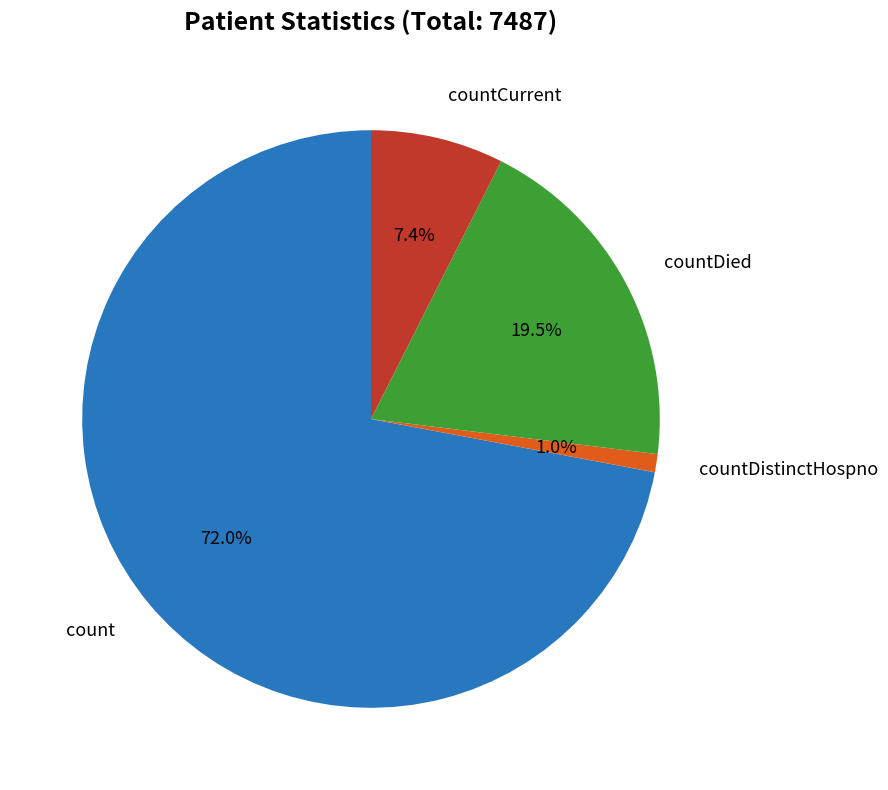

To the nearest percent, what is the difference between the count and countCurrent slice percentages?

65%